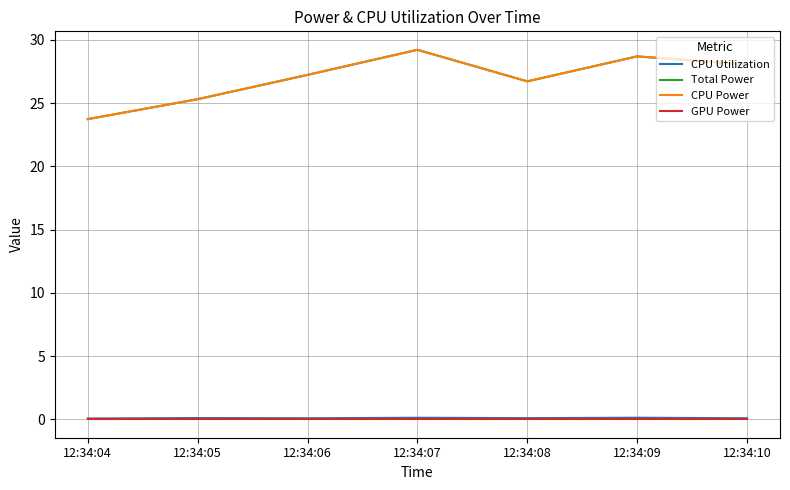

True or false: Total Power and GPU Power cross at least once.

False